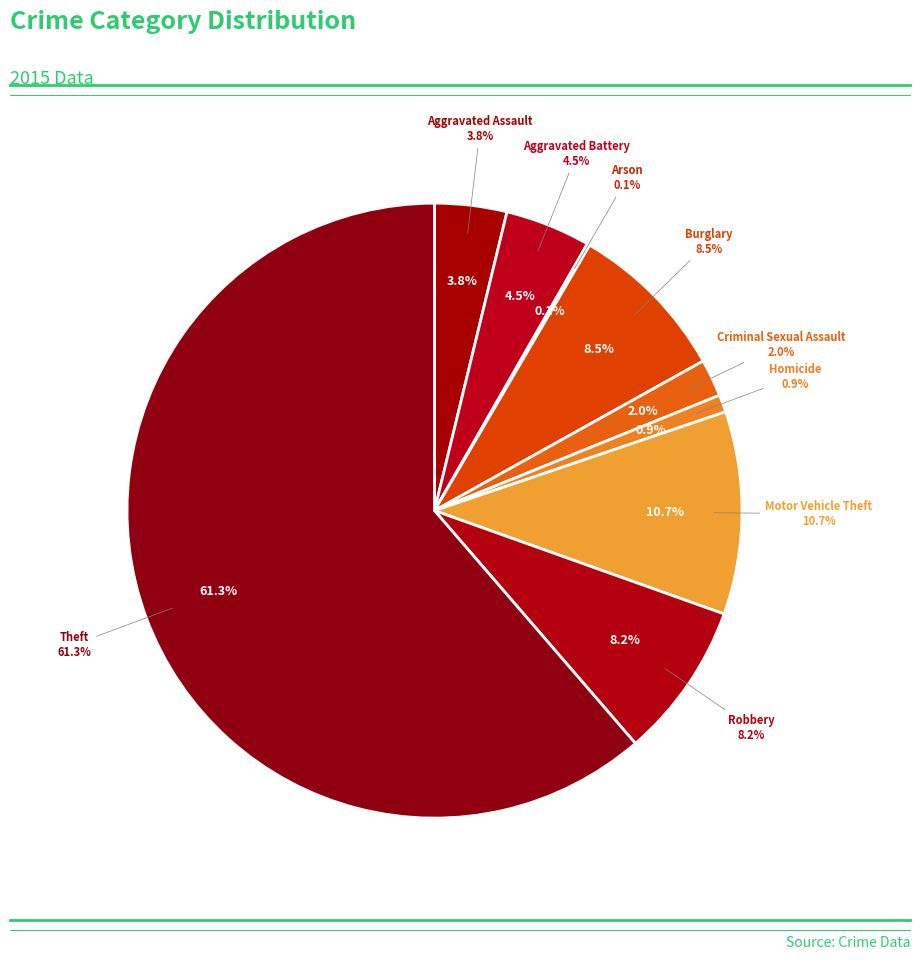

Is there a majority slice in this chart?

Yes